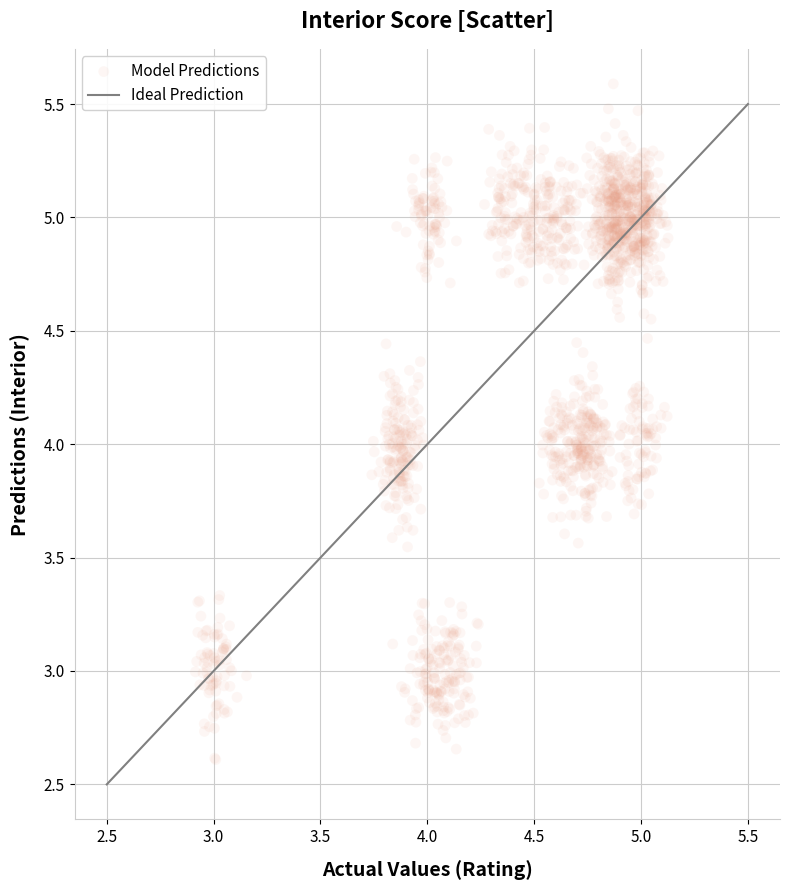

What is the range of X values (max minus min)?

2.2